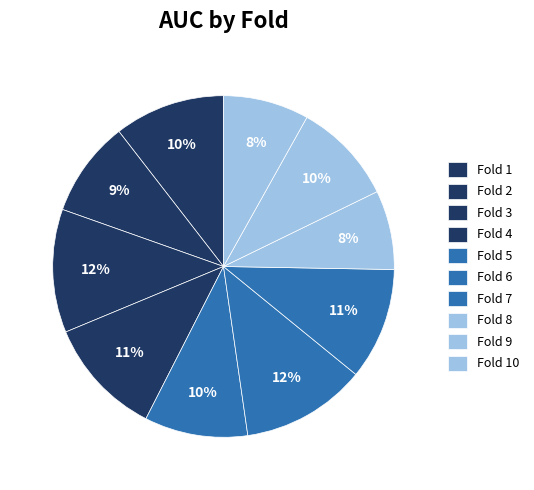

Does any single category account for the majority?

No